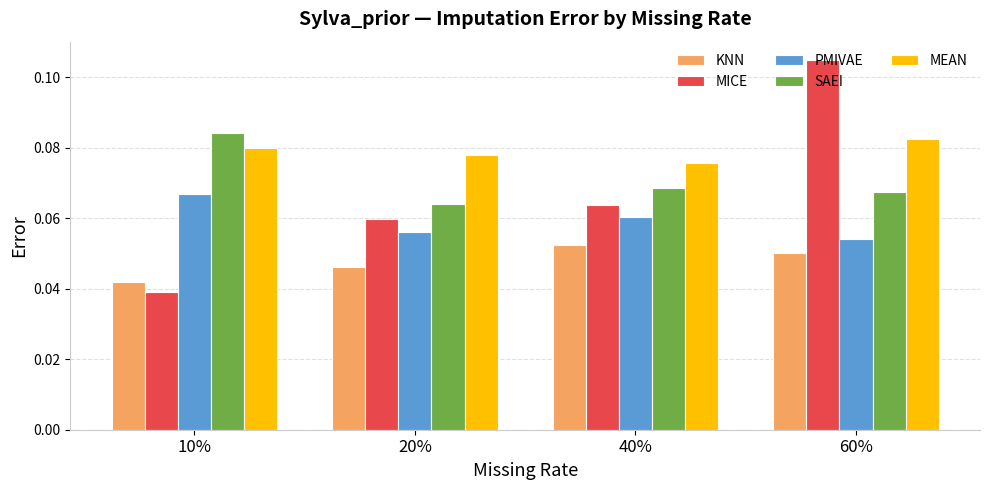

What position from the left is 20%?

2